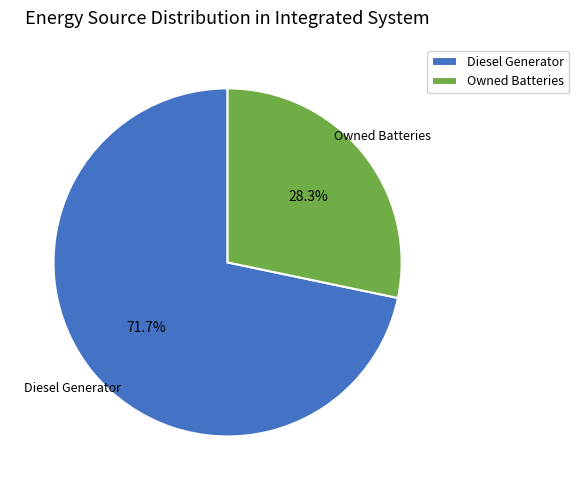

Which slice represents more than half of the pie?

Diesel Generator